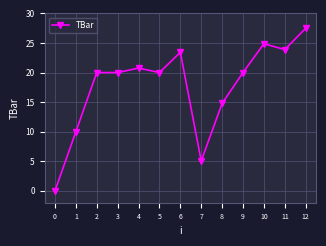

True or false: the data shows 37.2 at 6.

False